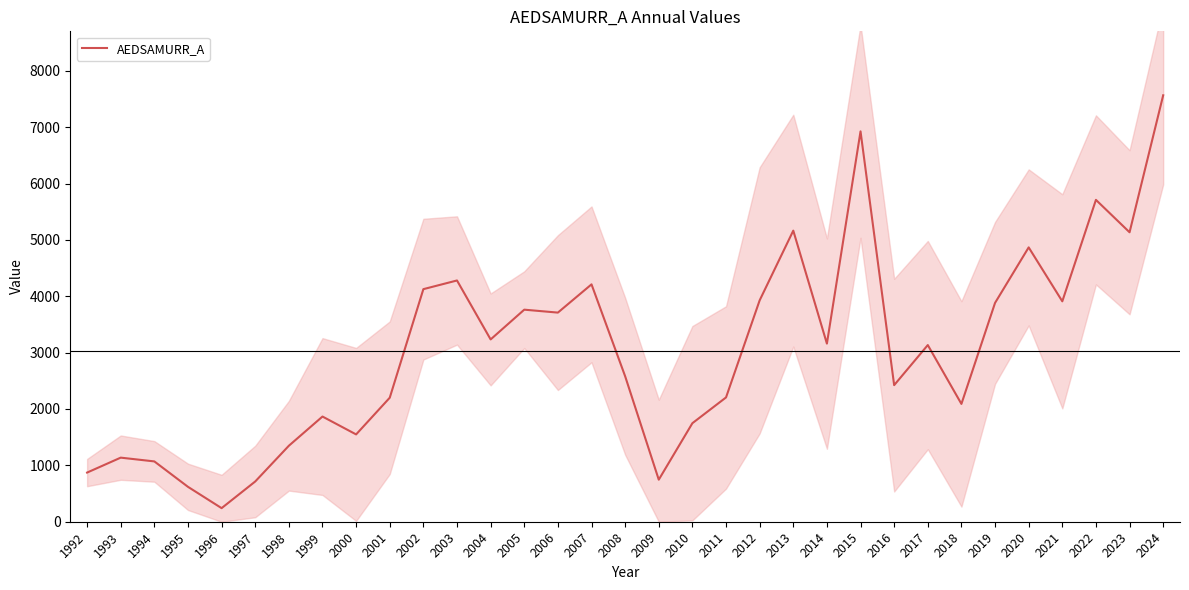

How many lines are shown in the chart?

1